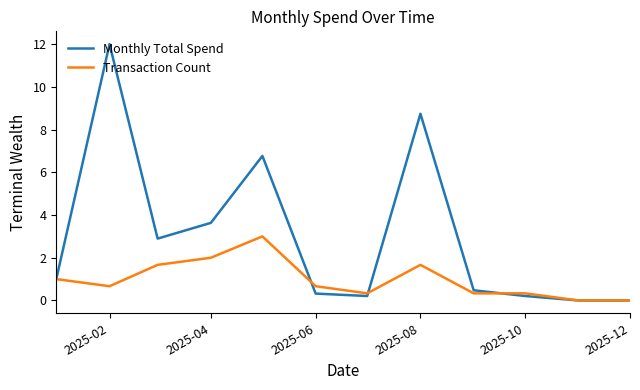

List the series in order of their peak value, highest first.

Monthly Total Spend, Transaction Count